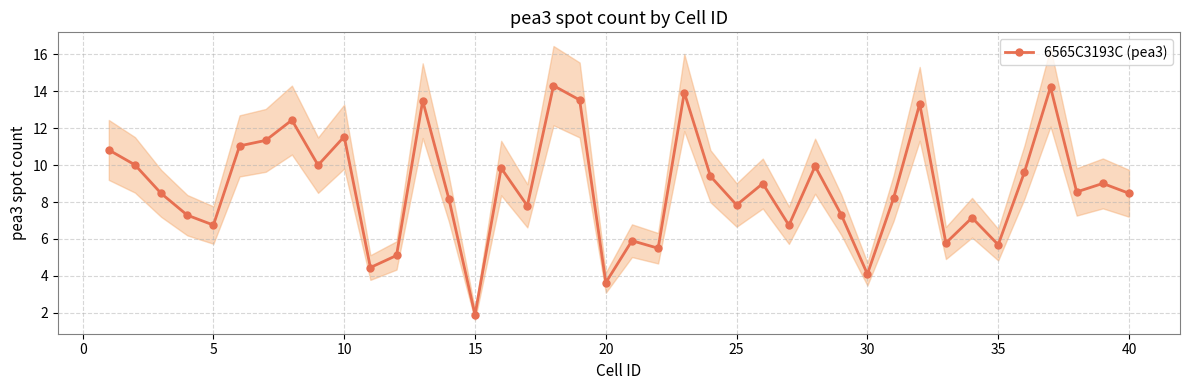

What is the greatest value displayed?

14.3